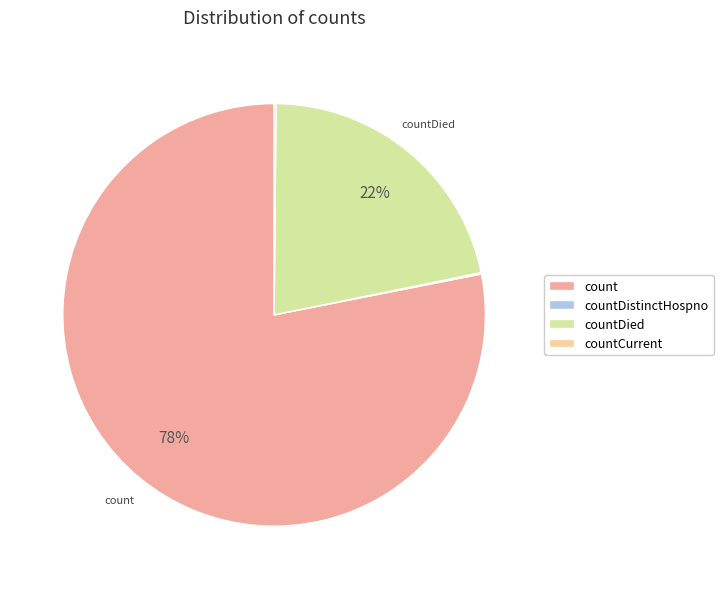

Which slice is the largest?

count